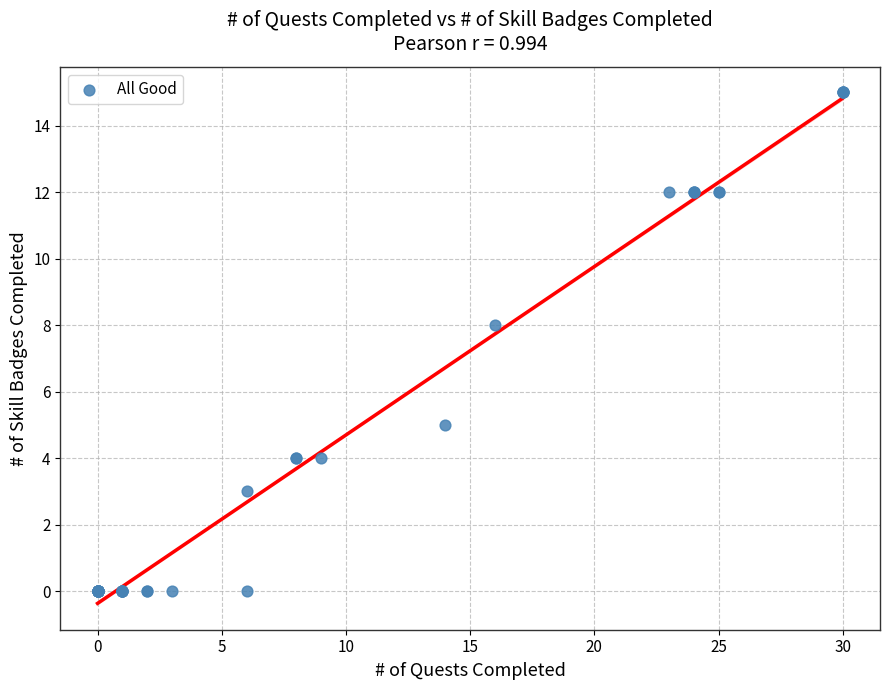

What Y value in the scatter plot is closest to 7?

8